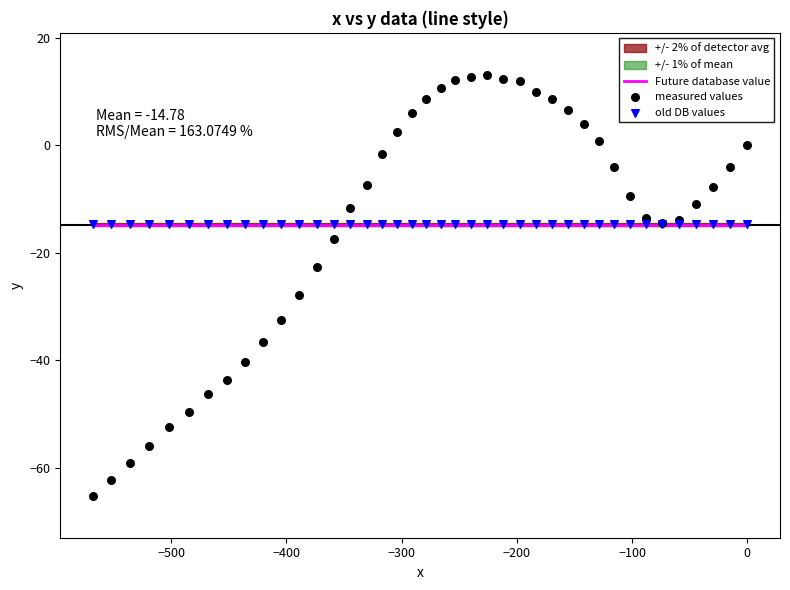

Which series has the widest spread of Y values?

measured values